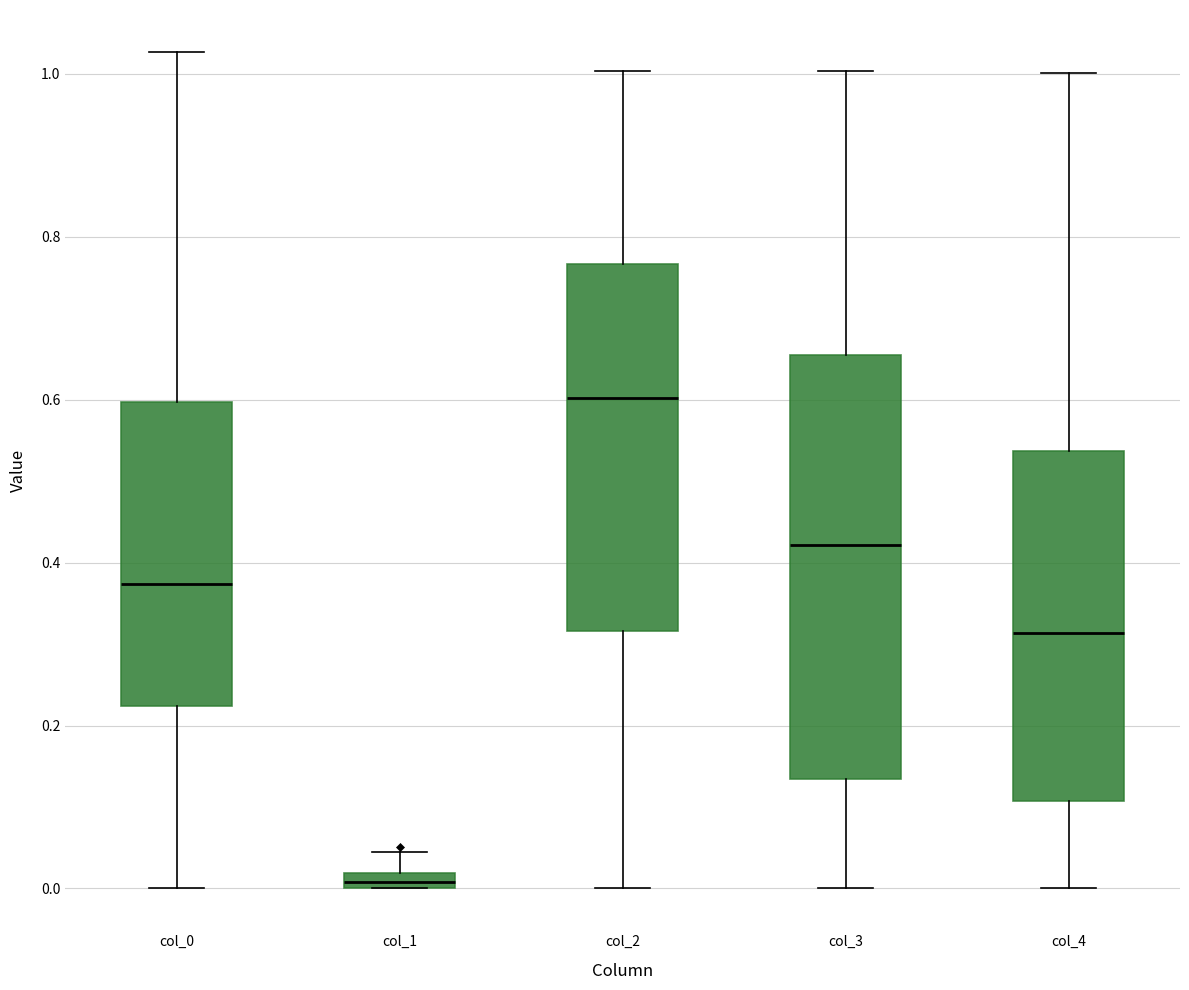

Where does the median line of the box for col_0 sit on the y-axis? The values are not printed on the chart, so give them approximately, as read against the axis.

0.38